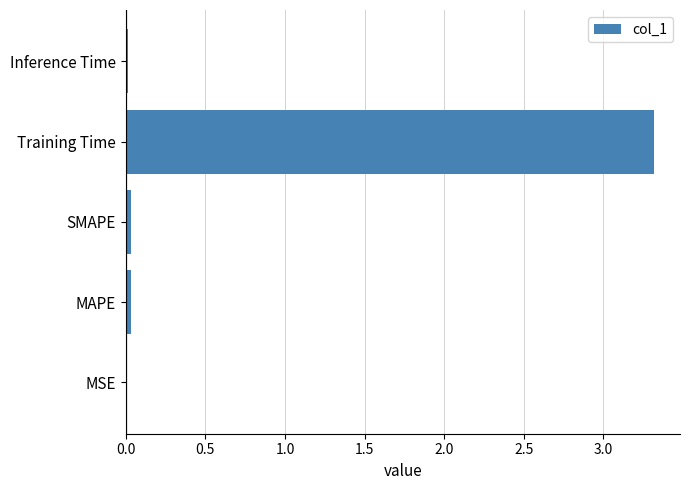

Between Training Time and MAPE, which is larger?

Training Time